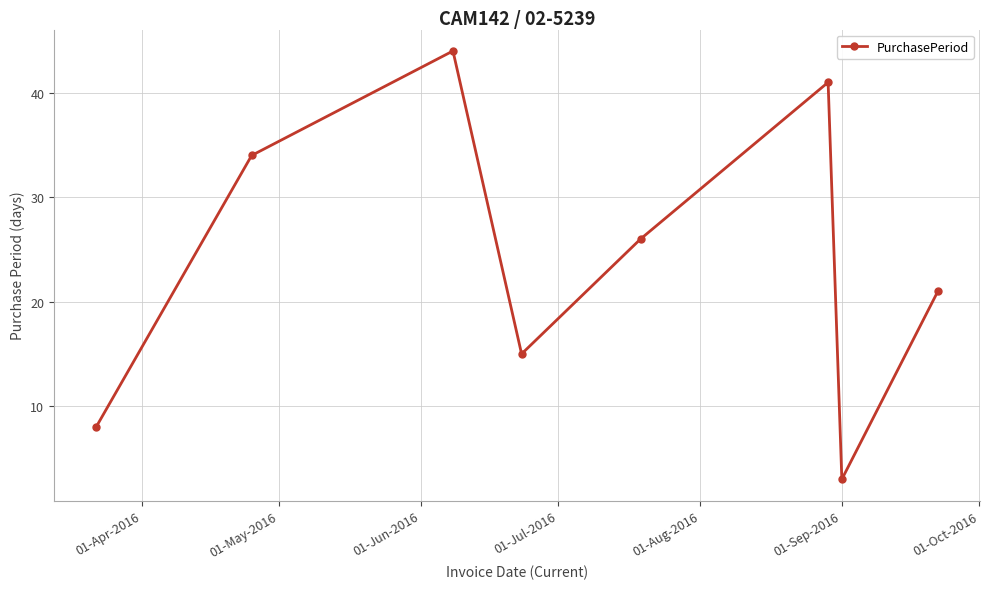

What is the value of the 6th point from the left?

41